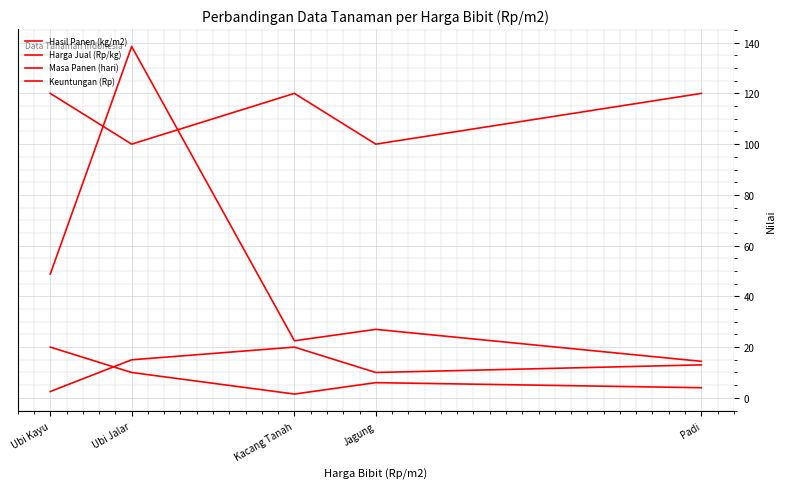

Does the chart display data point markers on the line(s)?

No